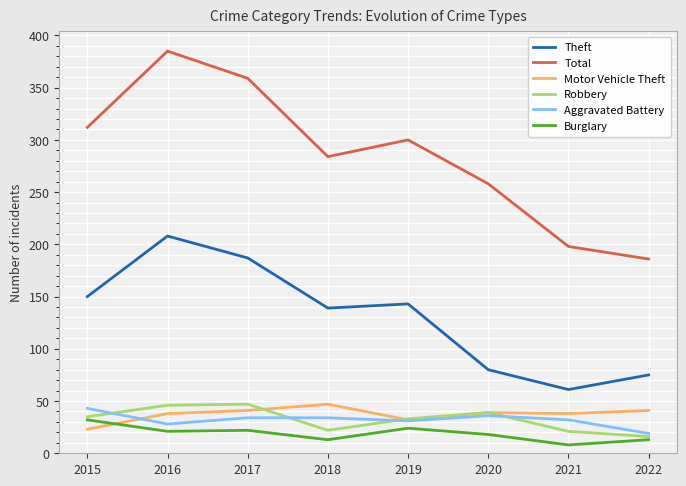

What is the difference between the highest and lowest values at 2019?

276